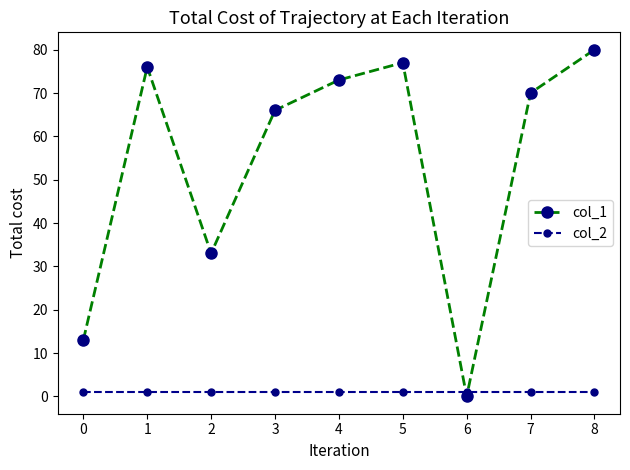

What is the greatest value displayed?

80